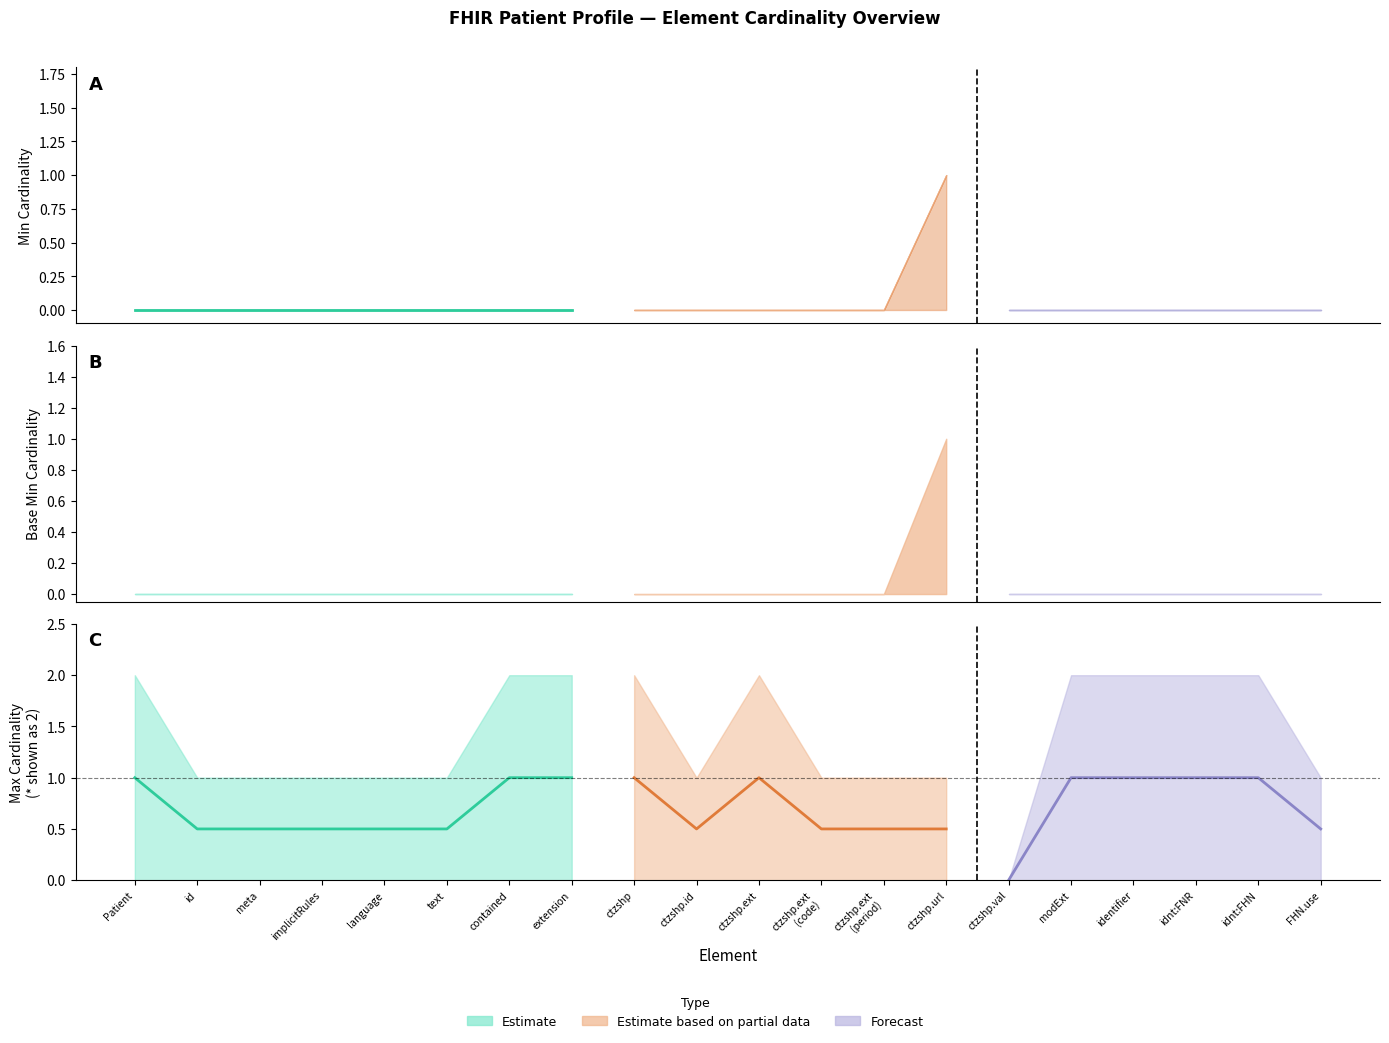

Is the value of Min at Patient.extension greater than the value of Max at Patient.meta?

No